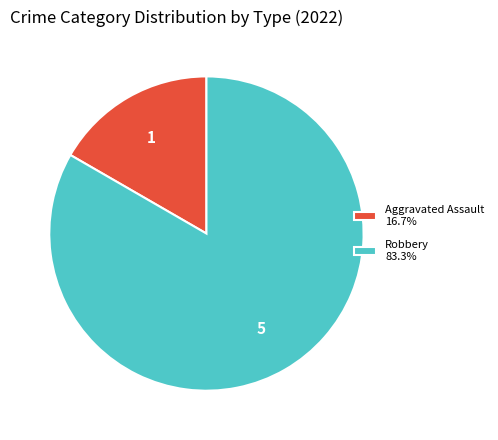

Does Robbery 83.3% account for over 50% of the chart?

Yes